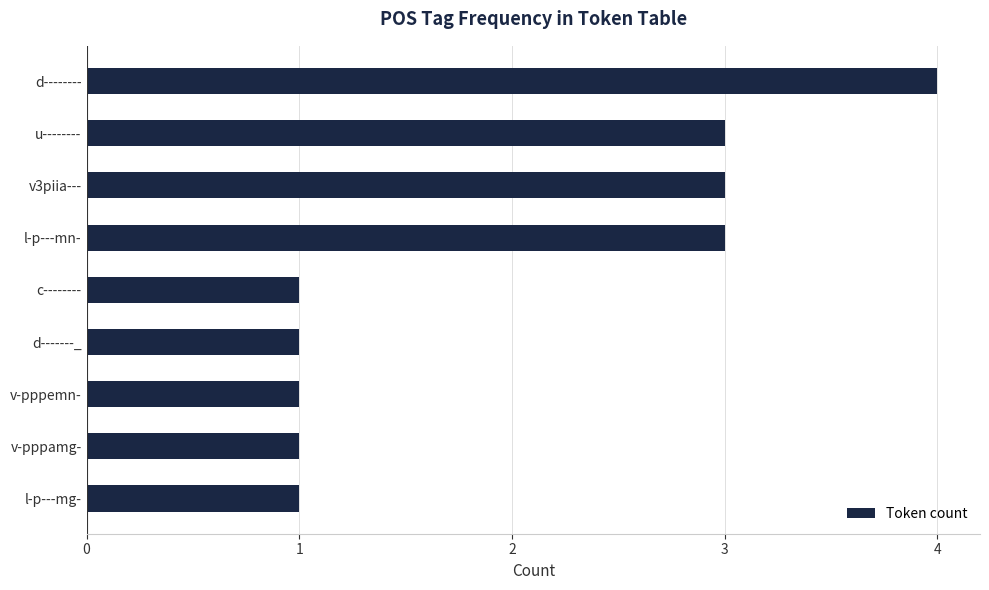

The value at l-p---mn- is 3. True or false?

True